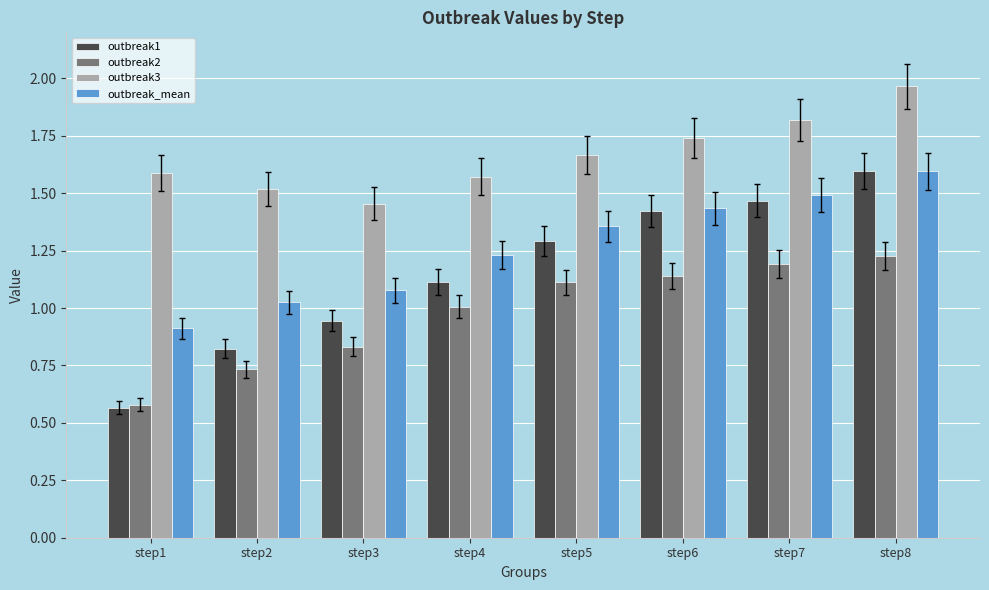

How many values in the outbreak1 series exceed 1?

5